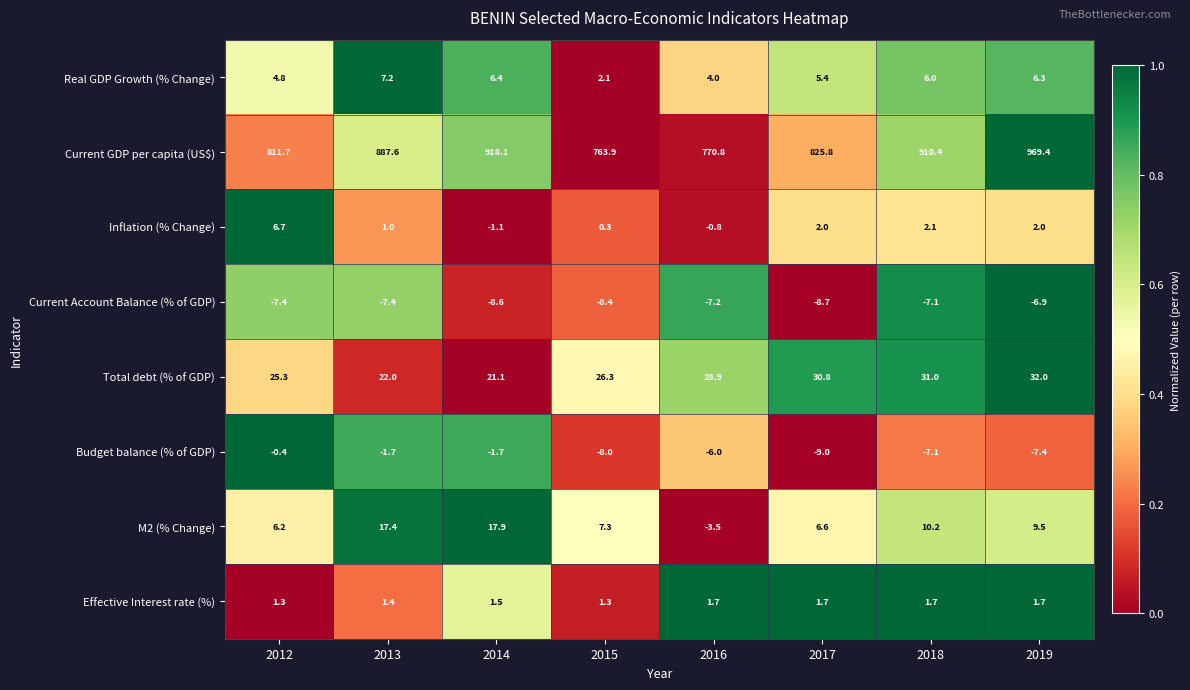

Which series has the largest total across all categories?

Current GDP per capita (US$)